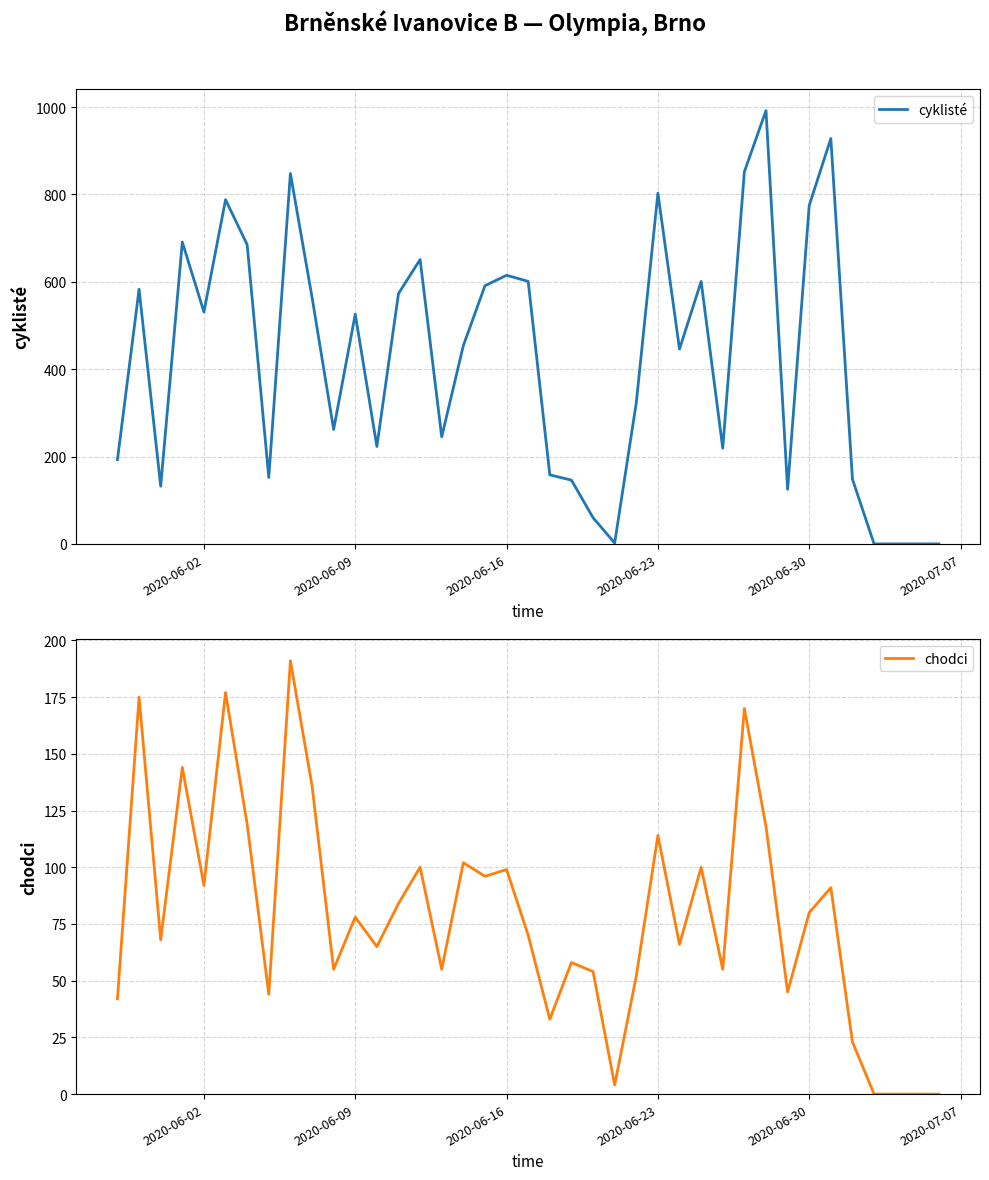

How many positive values does the cyklisté series have?

35